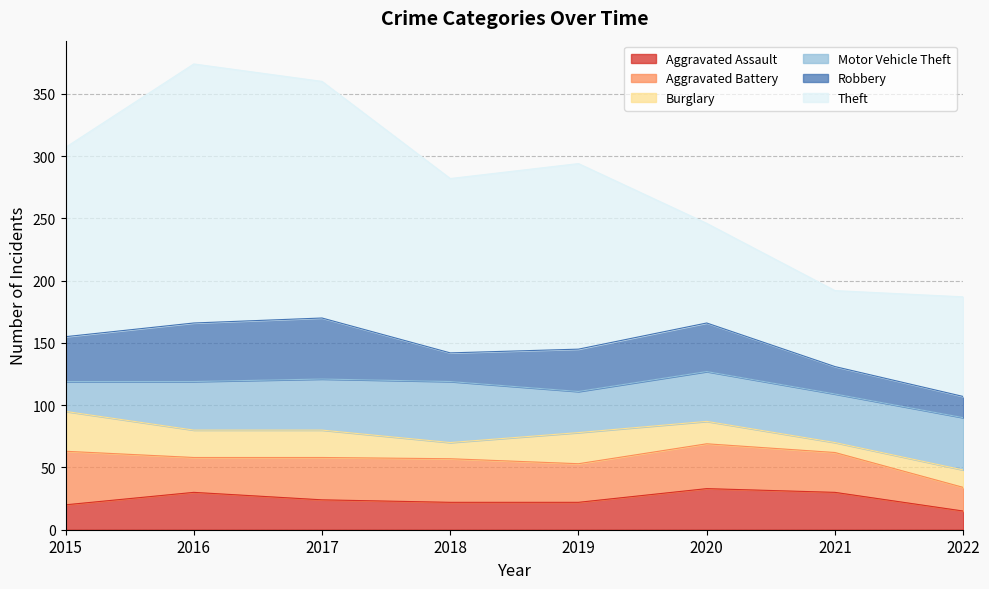

The value of Aggravated Battery at 2020 is 36. True or false?

True